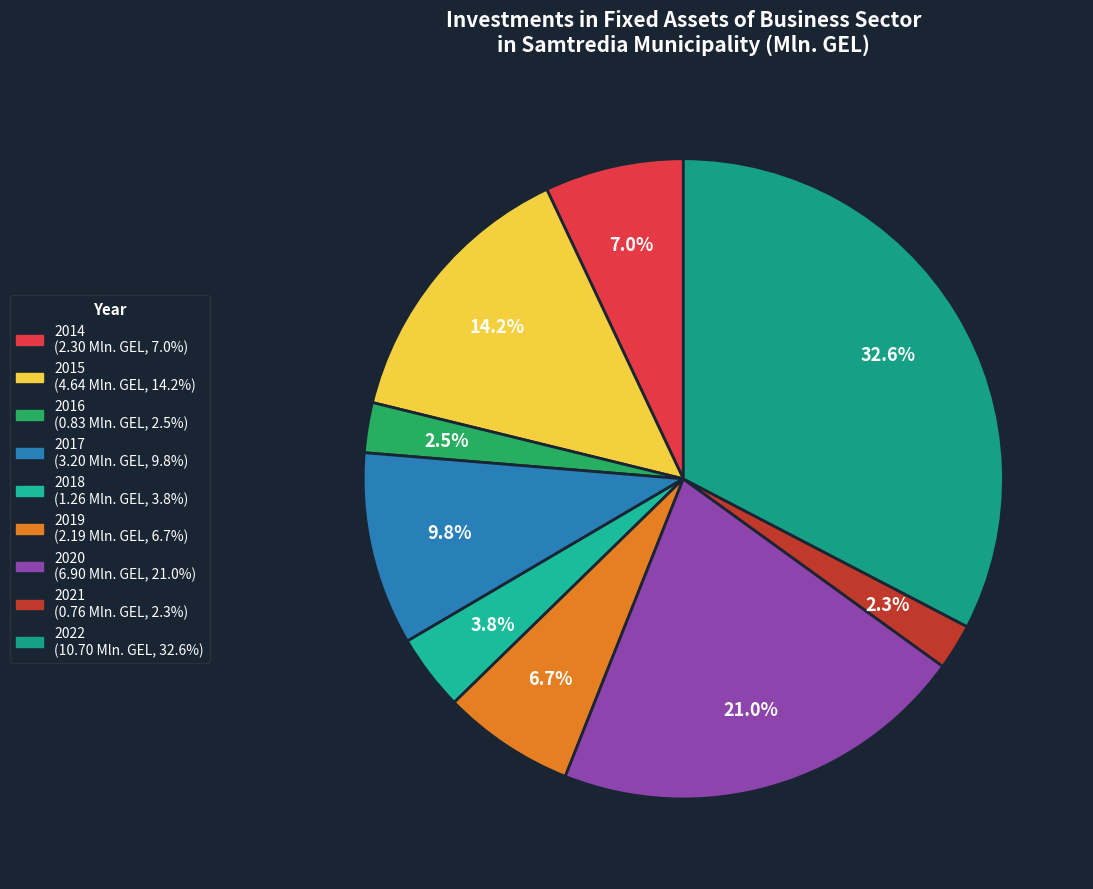

What percentage is NOT represented by 2014?

93.0%